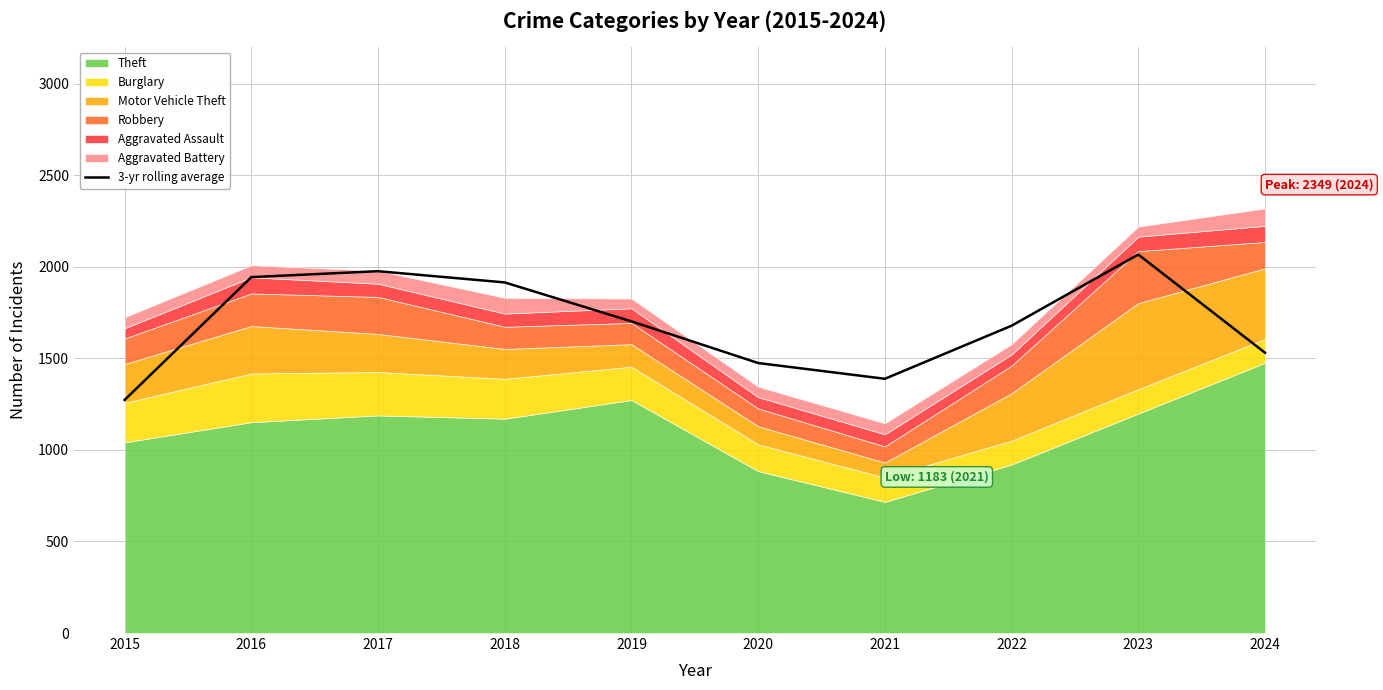

How many categories are shown in the chart?

10